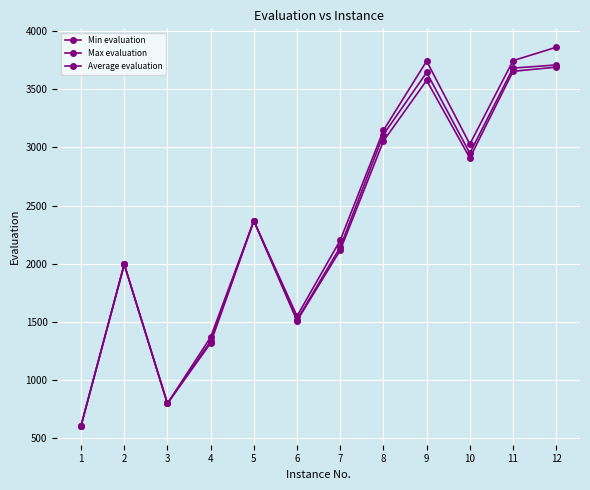

Count the number of data series in this chart.

3